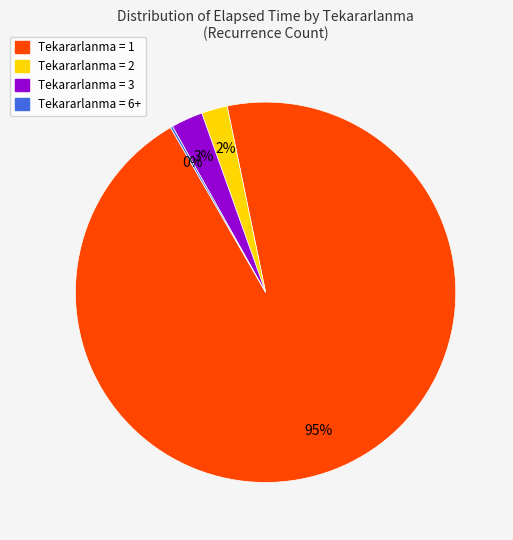

To the nearest percent, what portion does Tekararlanma = 2 represent?

2%